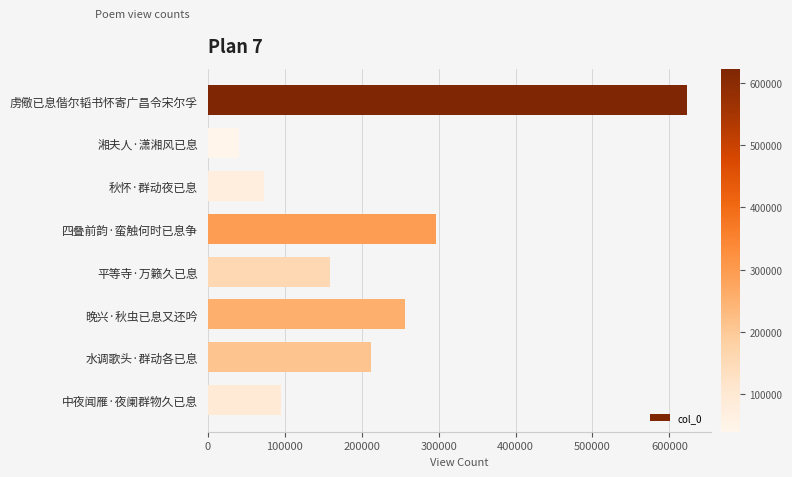

What is the change in value from 虏儆已息偕尔韬书怀寄广昌令宋尔孚 to 晚兴·秋虫已息又还吟?

-366746